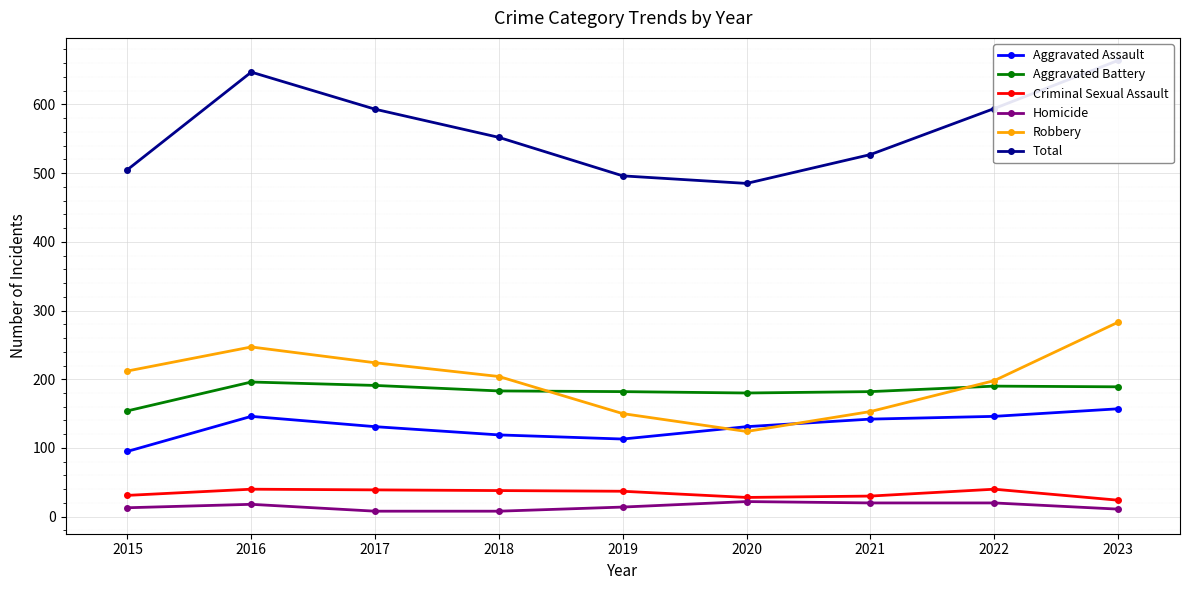

Count the number of categories in the chart.

9